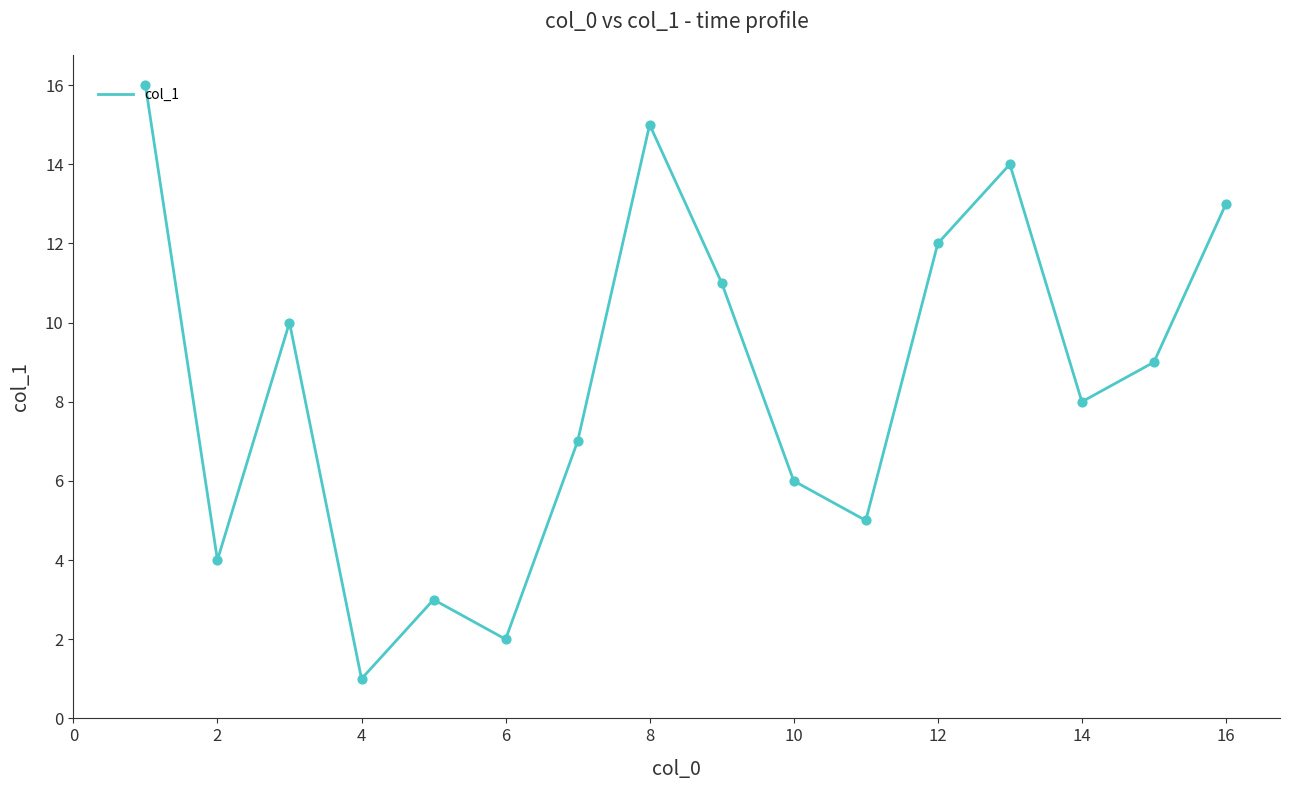

What is the difference between the maximum and minimum values?

15